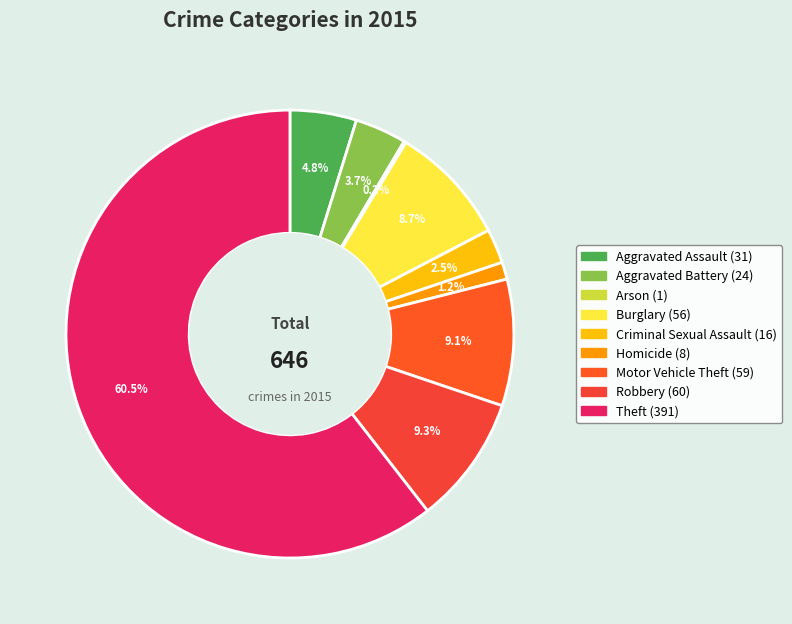

To the nearest percent, what is the combined percentage of Aggravated Battery and Aggravated Assault?

9%